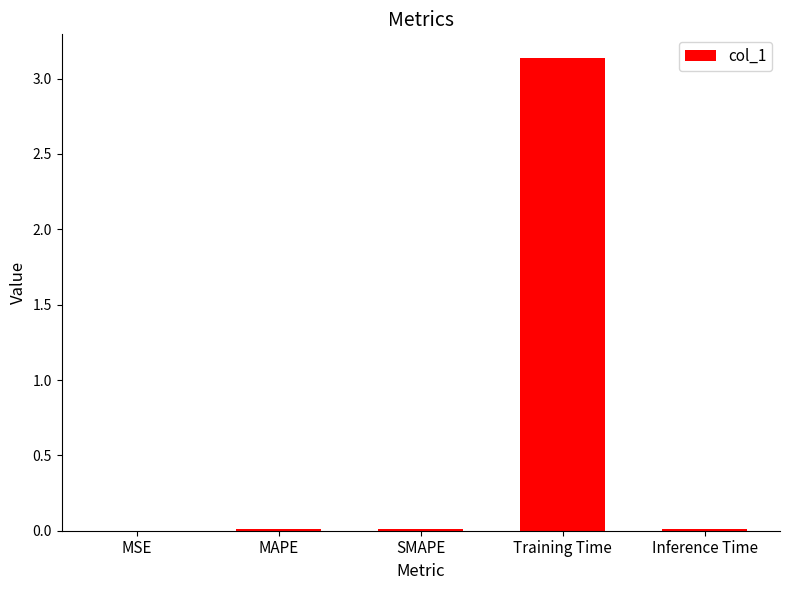

True or false: the data shows 0.7 at Training Time.

False